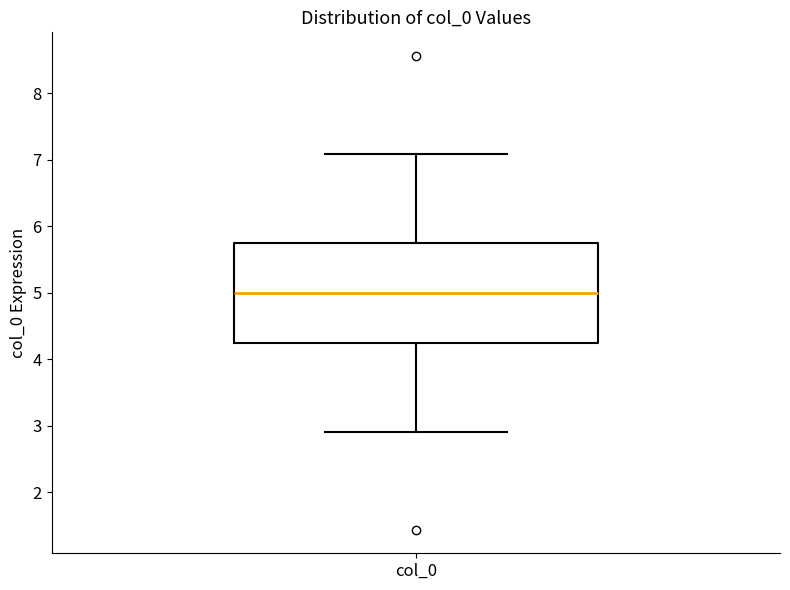

Transcribe this box plot: give where the median line is, the range the box spans, and where the two whiskers end, as read against the y-axis. The values are not printed on the chart, so give them approximately, as read against the axis.

median 5.0, box 4.2 to 5.8, whiskers 2.9 to 7.1